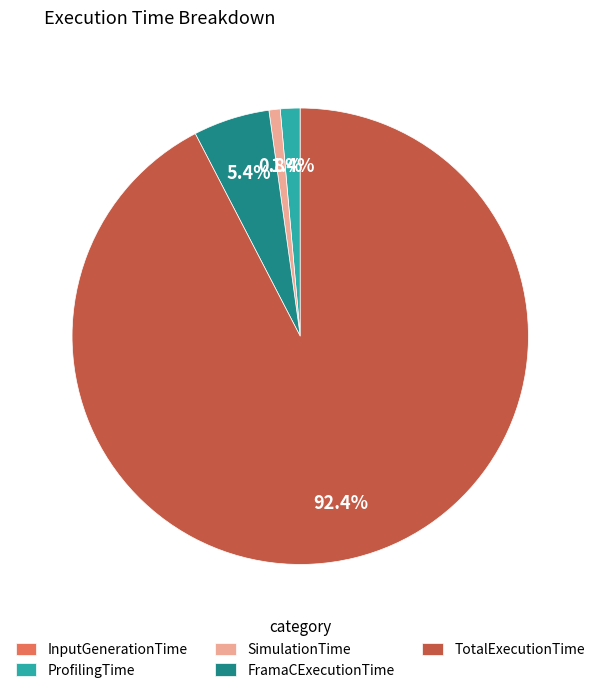

What portion of the pie excludes TotalExecutionTime?

7.6%